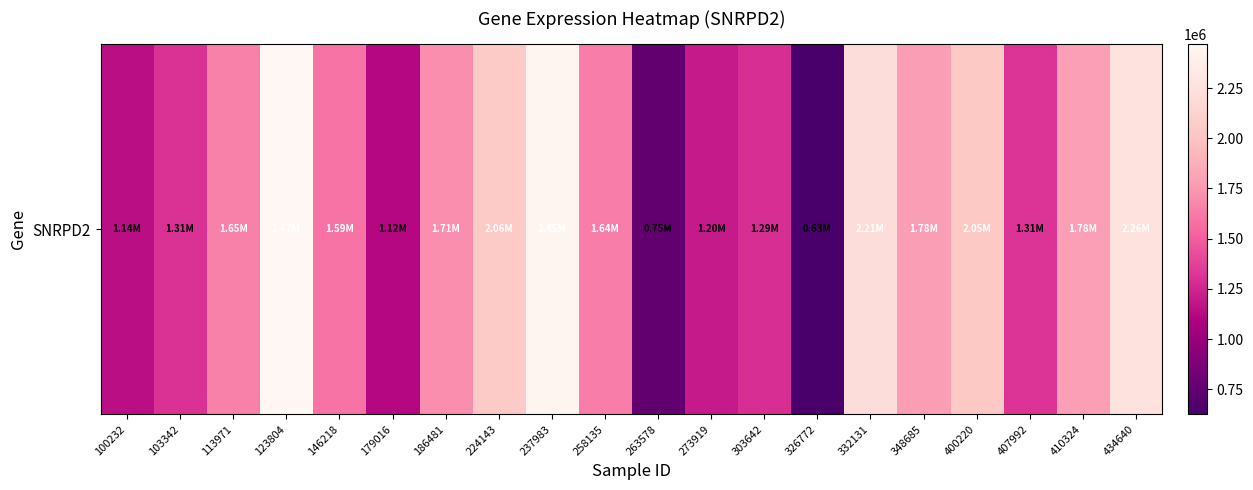

At which label is the value closest to 1547051?

146218